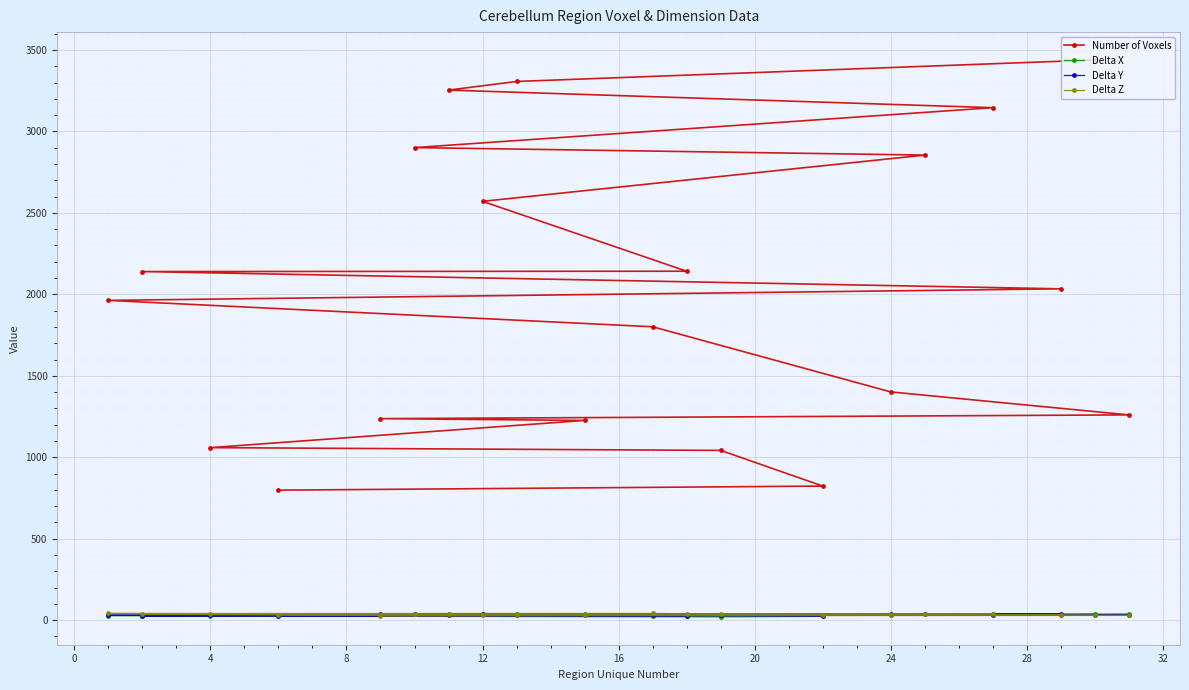

What is the difference between the maximum and minimum values in the Delta Y series?

13